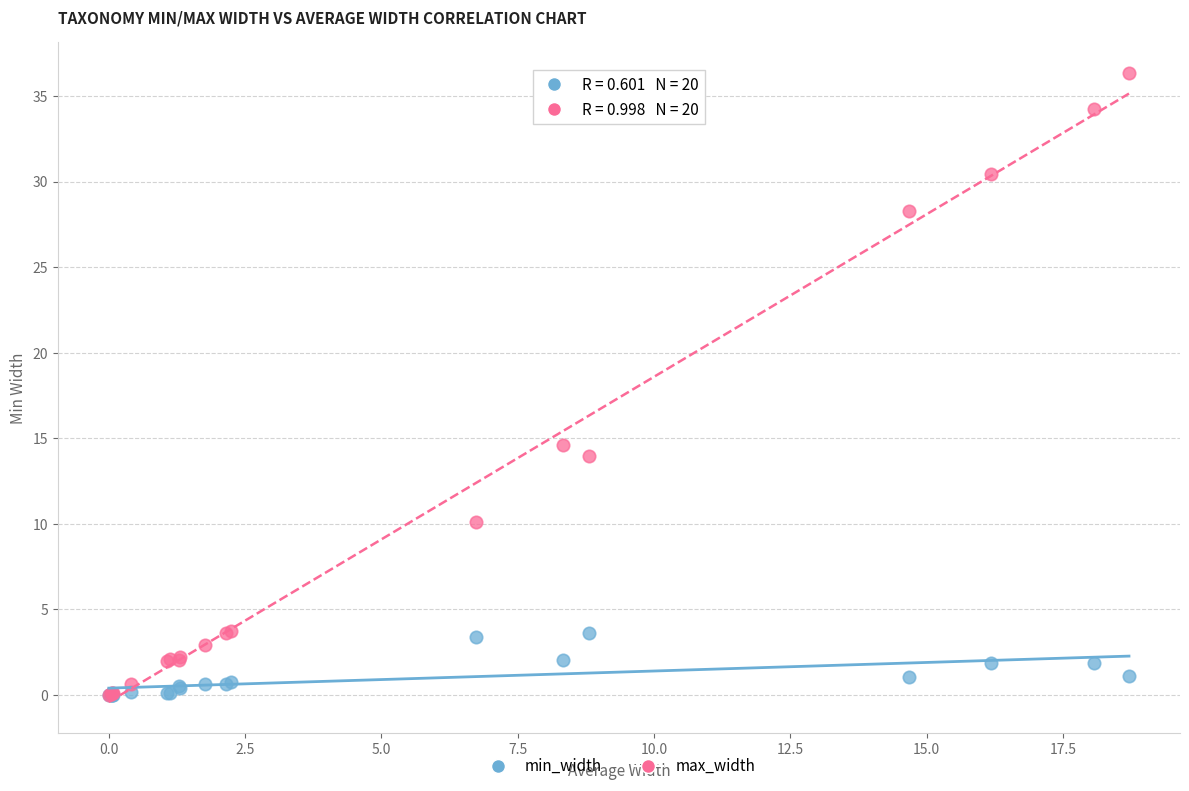

Across all series, what Y value is closest to 18?

14.6